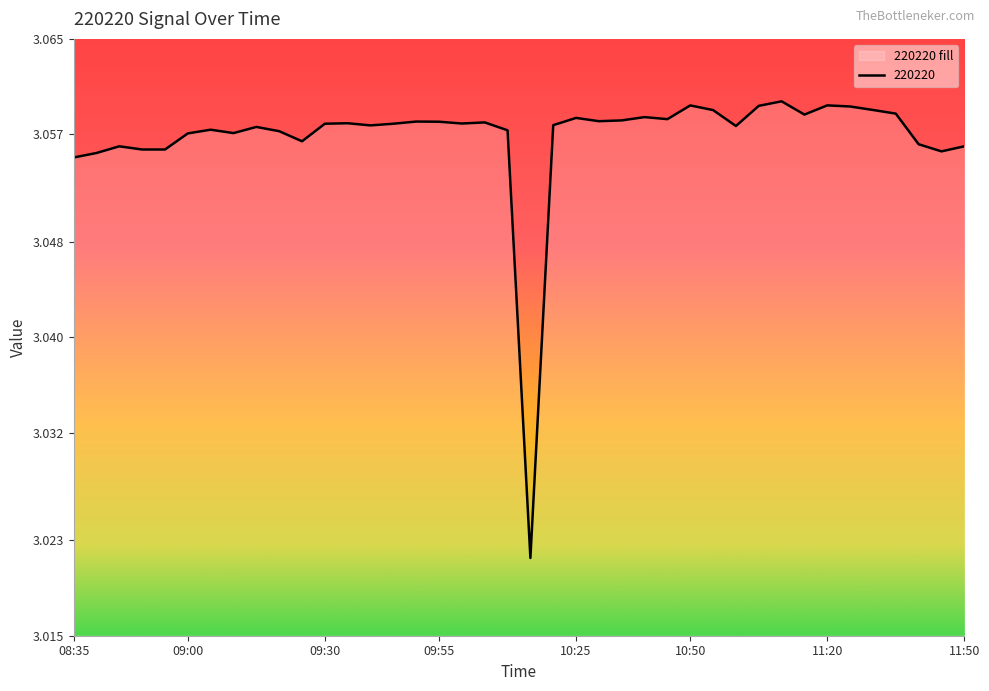

Approximately how many times larger is the value at 09:05 compared to 10:45?

1.0